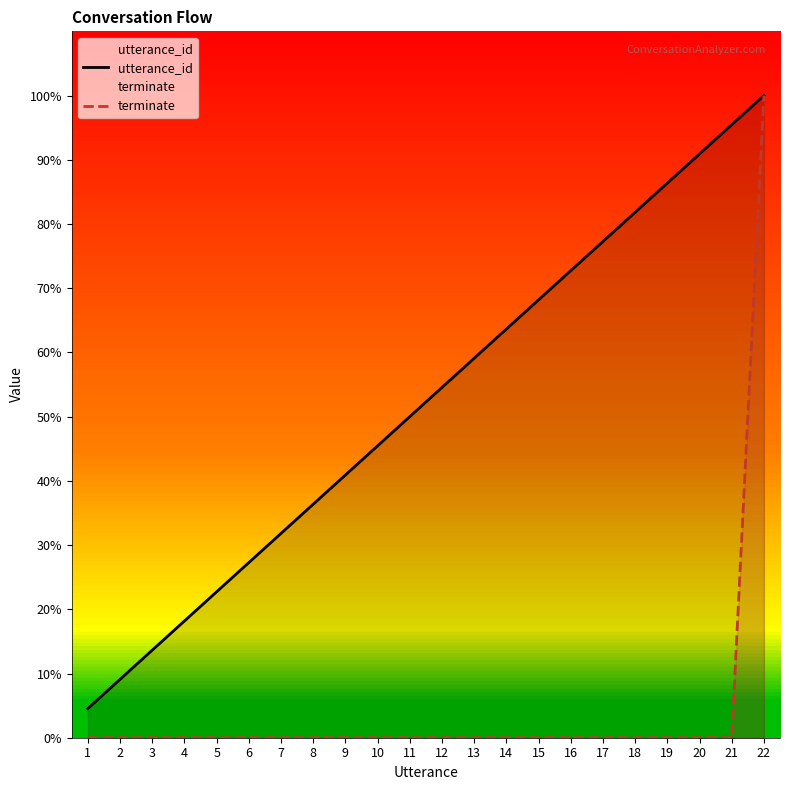

What is the value of the utterance_id point at the 13th from the left?

59.1